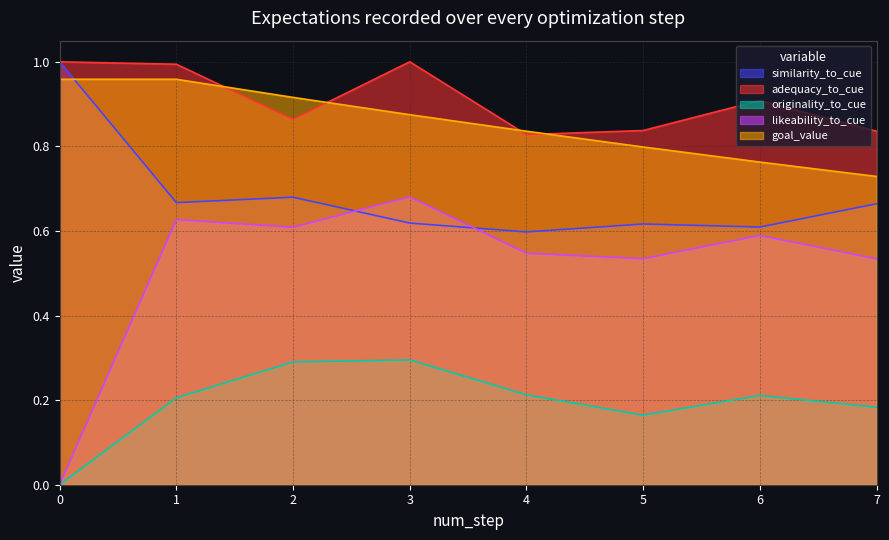

The similarity_to_cue series shows 1.0 at 2. True or false?

False